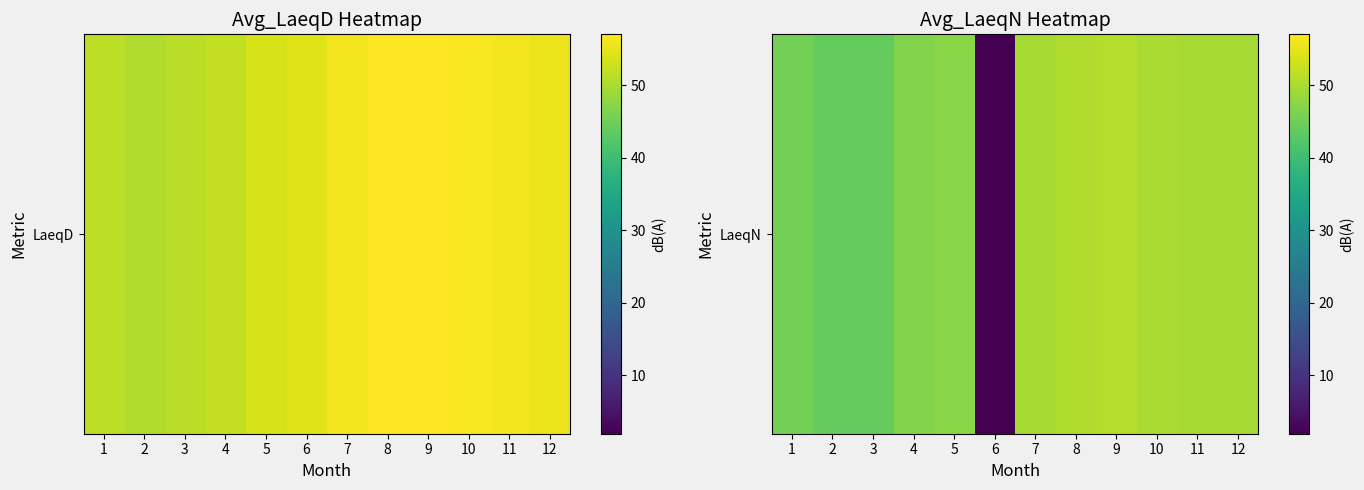

What is the difference between the maximum and minimum values?

49.0